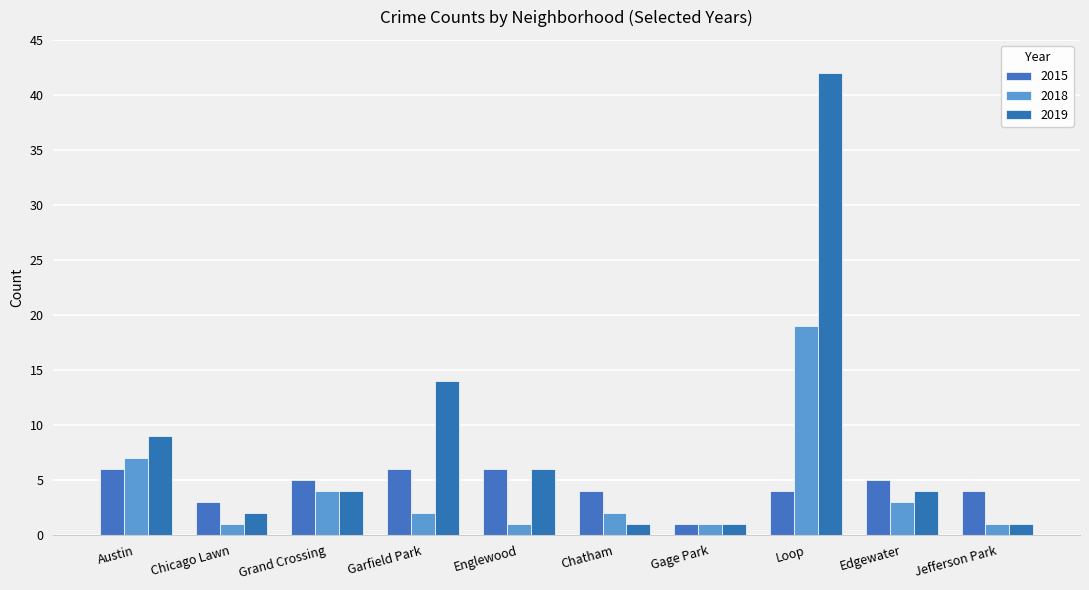

What is the difference between the second highest and second lowest values in the 2018 series?

6